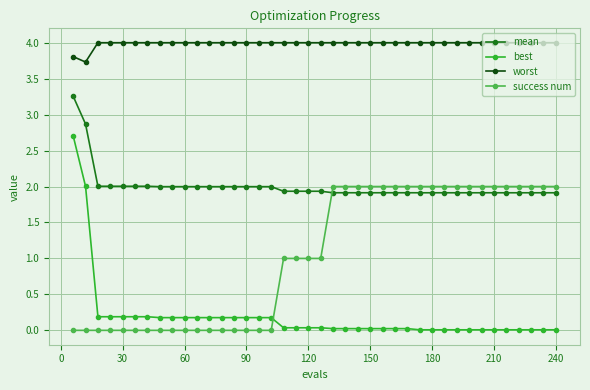

At how many categories does at least one series exceed 3?

40